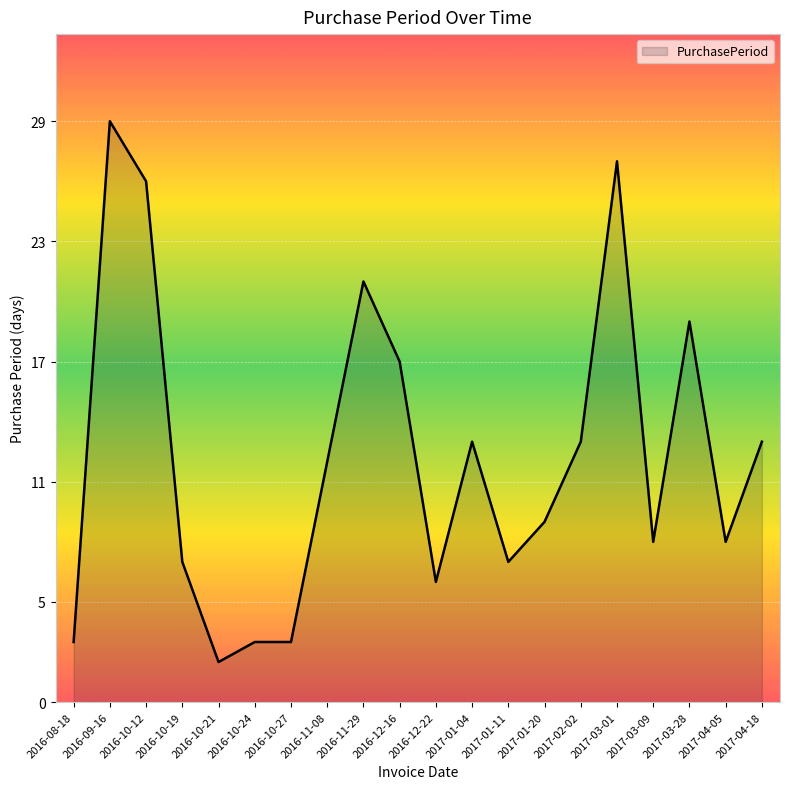

Which category has the highest value across all series?

2016-09-16